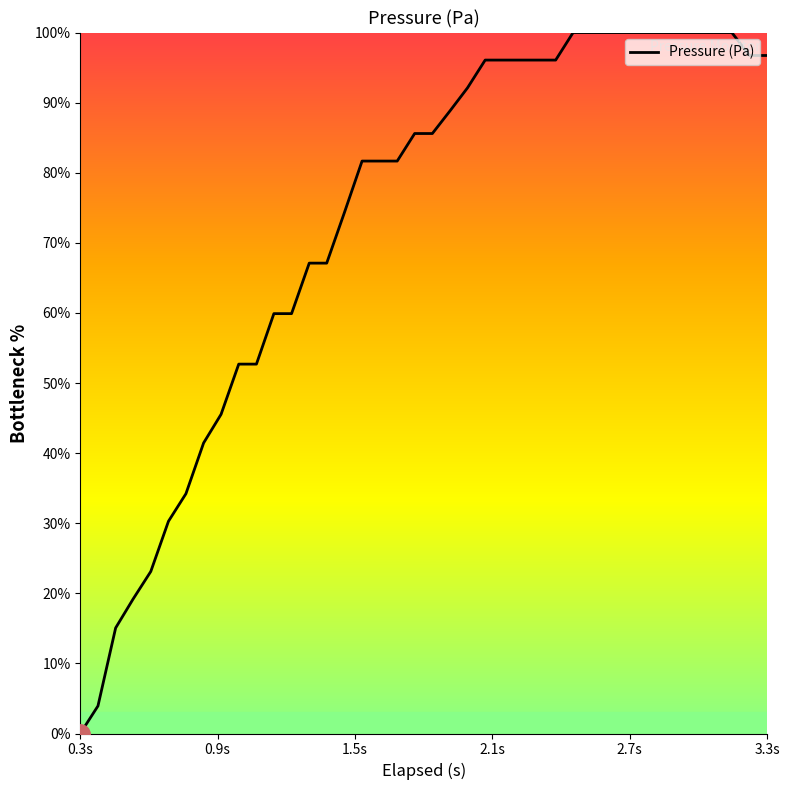

What is the difference between the maximum and minimum values?

100.0